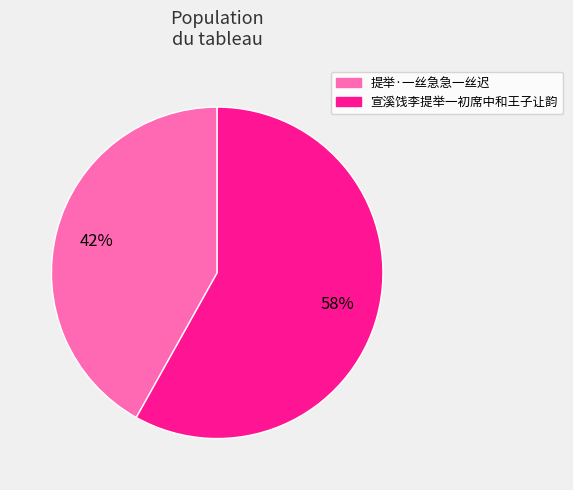

Combined, do 提举·一丝急急一丝迟 and 宣溪饯李提举一初席中和王子让韵 account for over 50%?

Yes